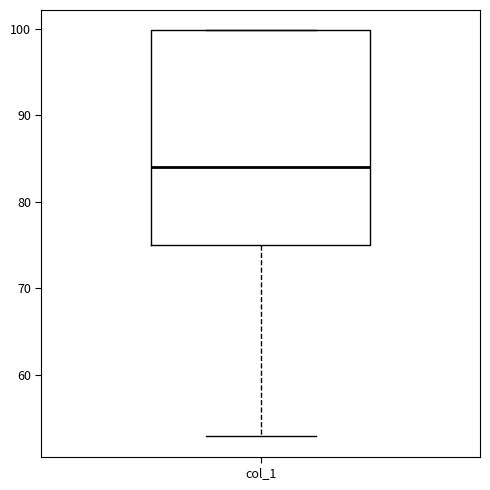

Where is the upper edge of the box for col_1 on the y-axis? The values are not printed on the chart, so give them approximately, as read against the axis.

100